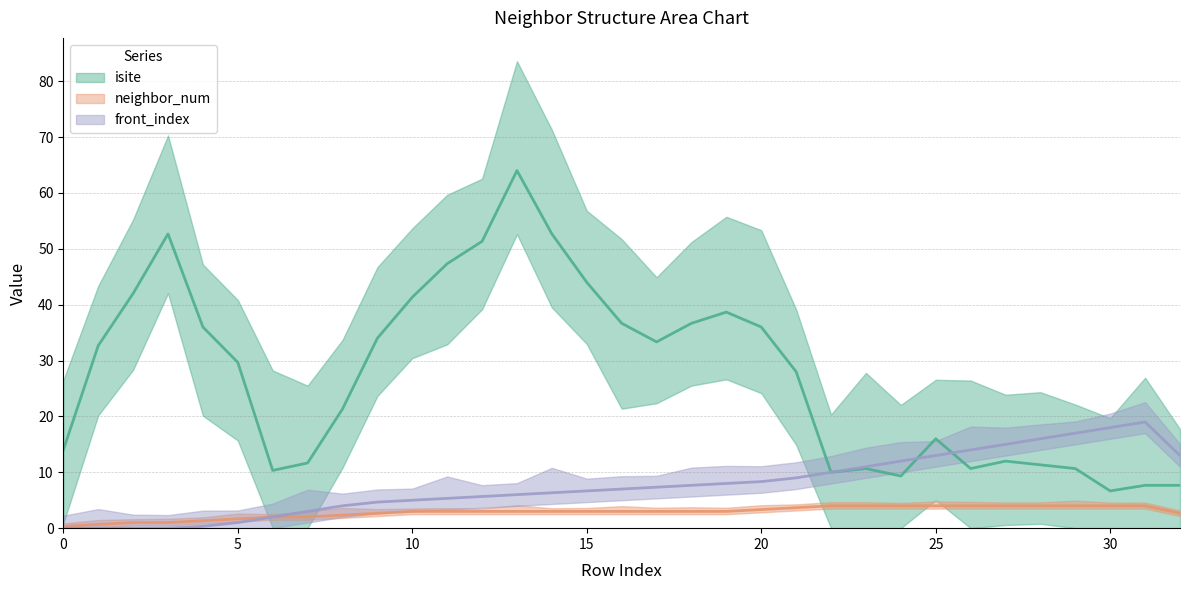

What is the sum of all front_index values?

262